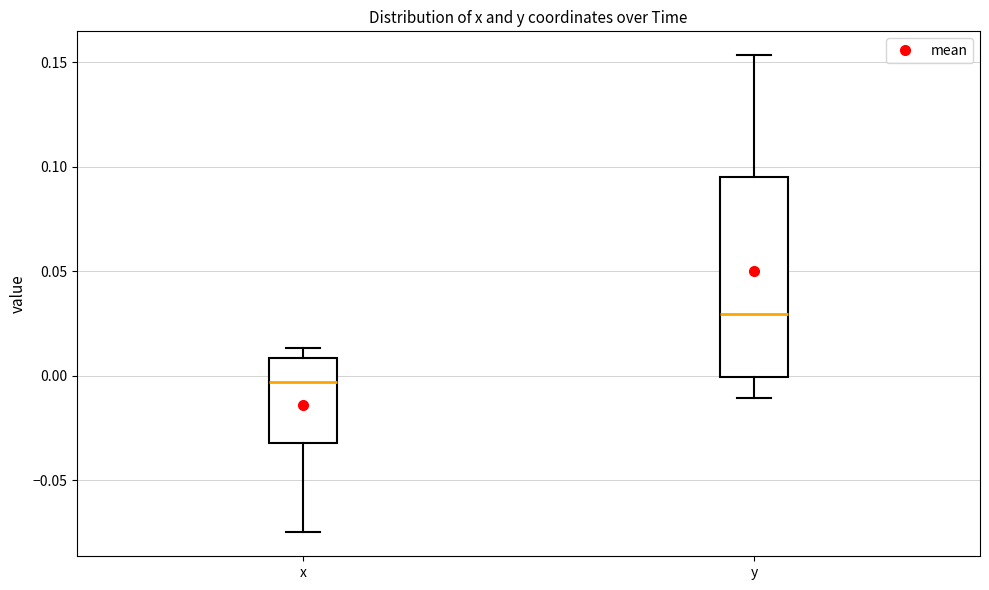

Reading left to right, read every box against the y-axis: the position of its median line, the range the box covers, and the ends of its whiskers. The values are not printed on the chart, so give them approximately, as read against the axis.

x: median -0.005, box -0.030 to 0.010, whiskers -0.075 to 0.015
y: median 0.030, box 0.000 to 0.095, whiskers -0.010 to 0.155